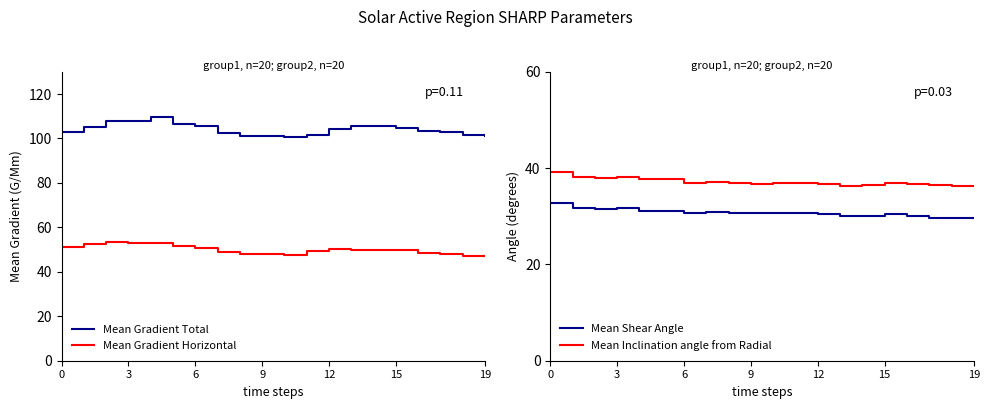

True or false: Mean Gradient Horizontal and Mean Gradient Total cross at least once.

False